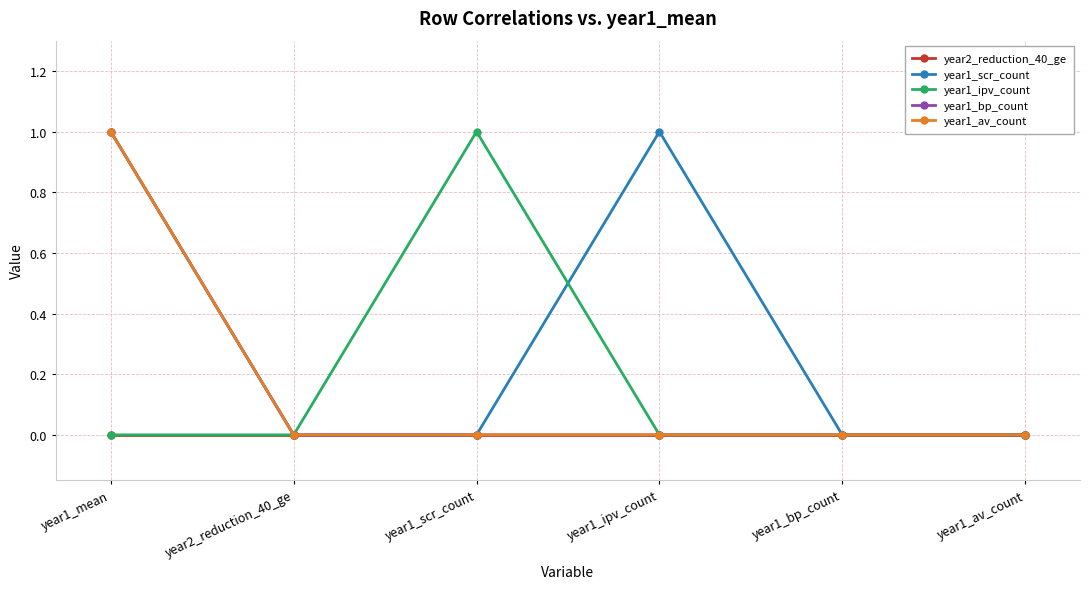

Does the chart have visible grid lines?

Yes